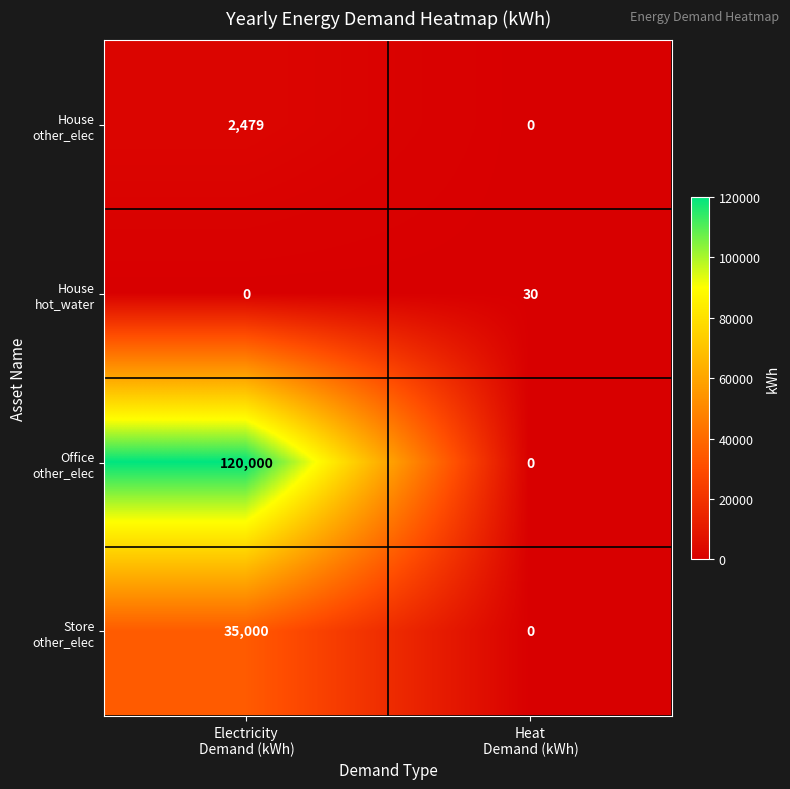

What is the greatest value displayed?

120000